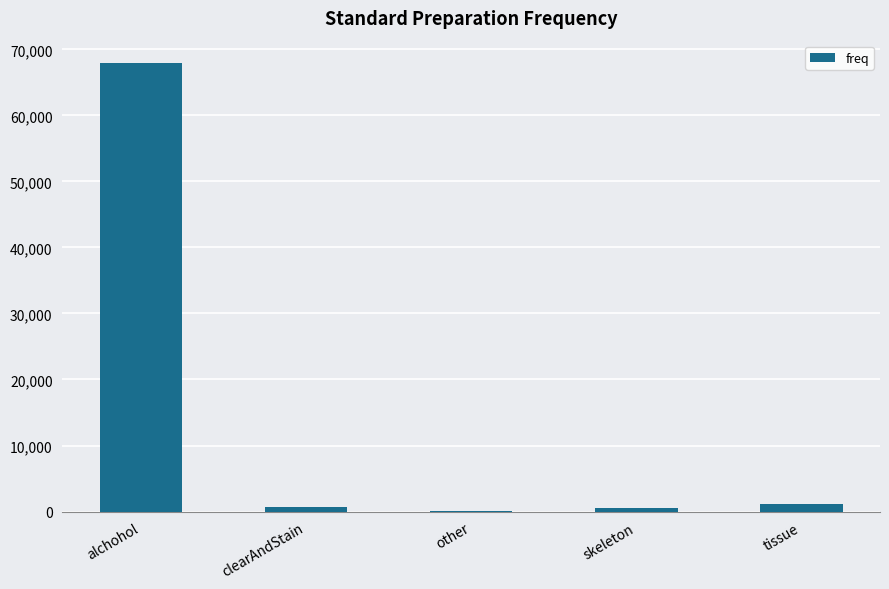

How many series are shown in this chart?

1